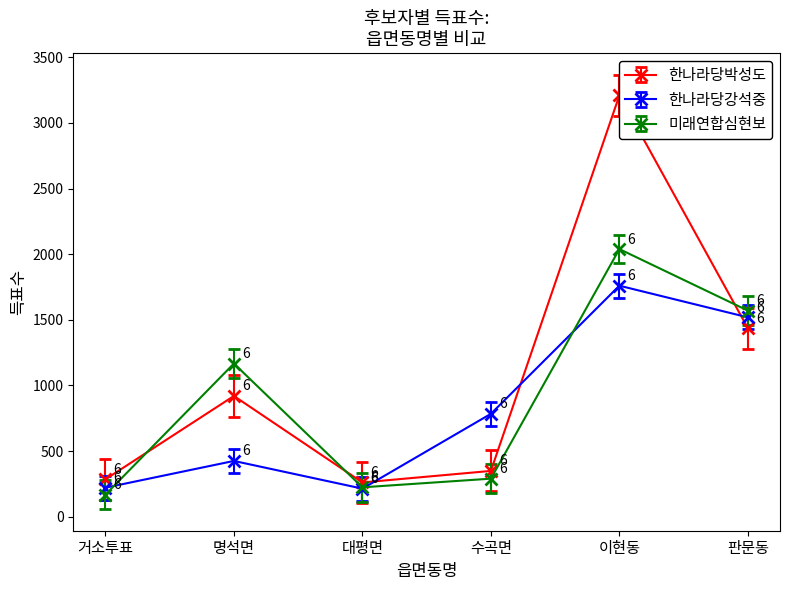

At which category is the sum across all series the highest?

이현동